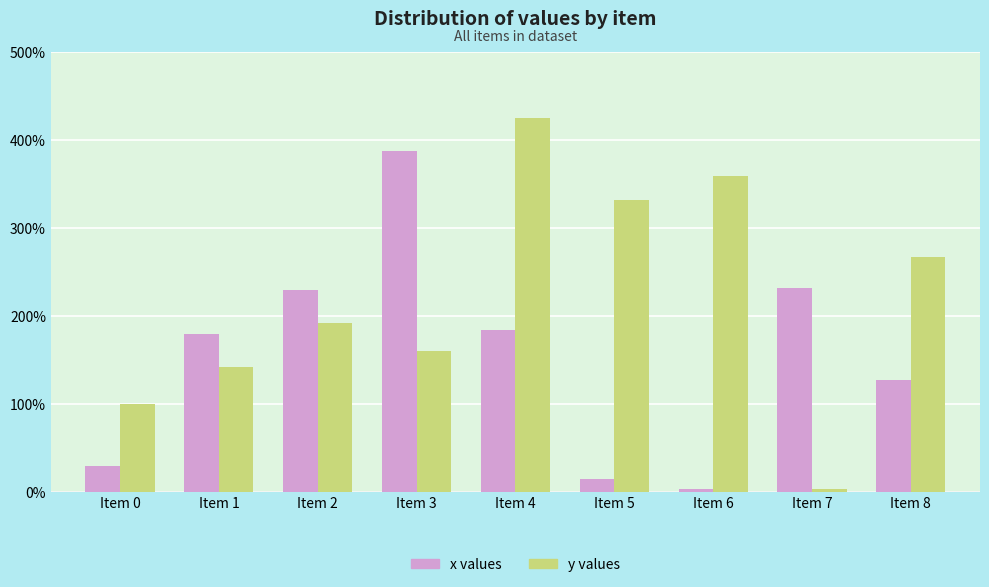

At which label is y values closest to 214?

Item 2